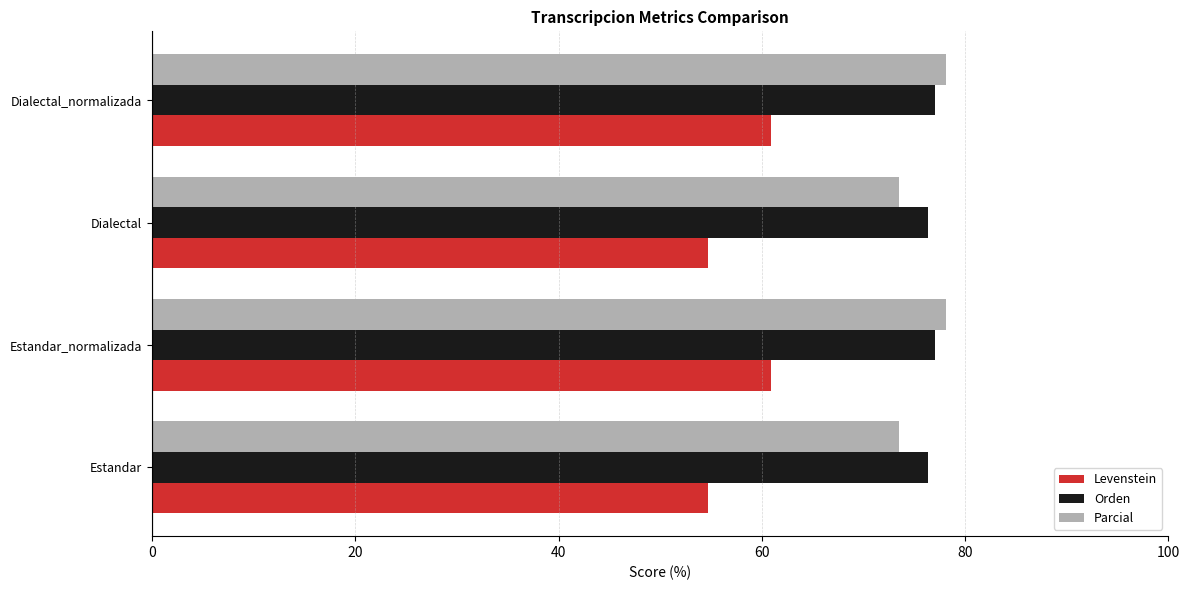

What is the sum of all Levenstein values?

231.3